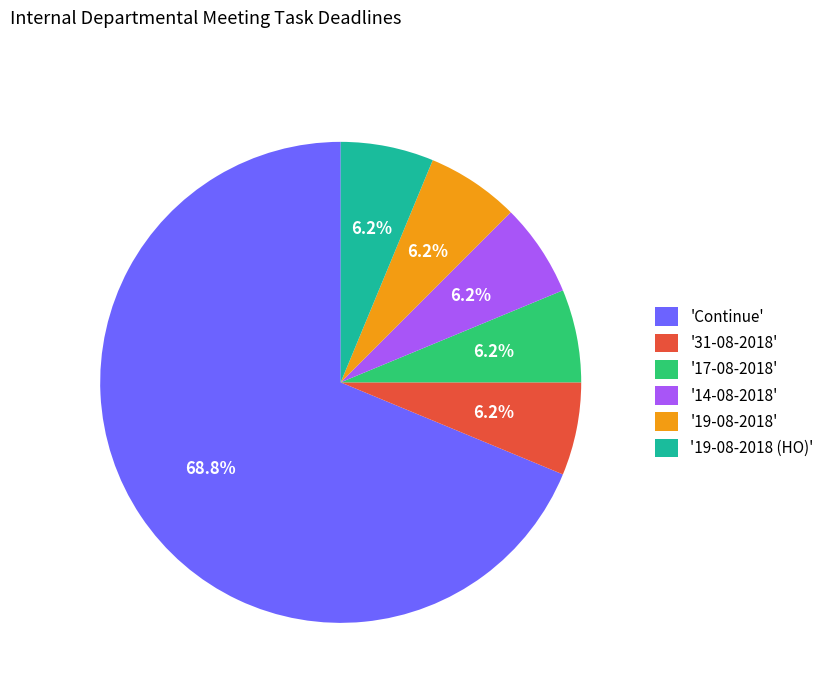

Does 'Continue' represent more than half of the total?

Yes